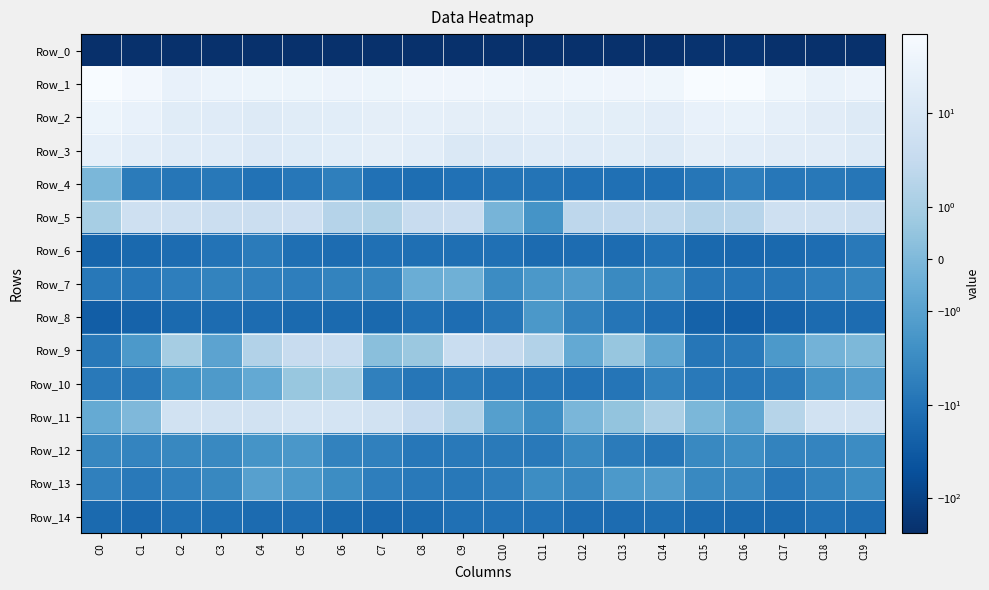

Reading left to right, extract all data points from this chart.

Row_0: C0=-236.3	C1=-214.9	C2=-224.2	C3=-220.8	C4=-216.7	C5=-217.6	C6=-220.1	C7=-218.6	C8=-217.5	C9=-218.9	C10=-218.8	C11=-220.1	C12=-221.7	C13=-222.9	C14=-219.8	C15=-197.6	C16=-192.2	C17=-215.0	C18=-223.8	C19=-218.6
Row_1: C0=70.0	C1=50.4	C2=29.4	C3=32.7	C4=36.8	C5=37.5	C6=34.5	C7=37.2	C8=41.8	C9=41.6	C10=40.8	C11=38.5	C12=40.2	C13=41.7	C14=43.4	C15=69.0	C16=69.6	C17=43.4	C18=30.1	C19=34.3
Row_2: C0=37.5	C1=29.2	C2=16.7	C3=16.0	C4=14.8	C5=17.4	C6=19.1	C7=21.8	C8=23.5	C9=21.3	C10=21.4	C11=23.3	C12=20.9	C13=20.7	C14=19.9	C15=29.4	C16=30.4	C17=24.2	C18=17.9	C19=14.5
Row_3: C0=23.7	C1=19.3	C2=16.1	C3=16.3	C4=13.4	C5=15.8	C6=19.1	C7=21.4	C8=19.7	C9=11.6	C10=13.1	C11=16.3	C12=16.6	C13=17.0	C14=14.0	C15=21.3	C16=19.4	C17=17.6	C18=17.7	C19=14.5
Row_4: C0=-0.1	C1=-6.5	C2=-8.6	C3=-7.6	C4=-10.2	C5=-7.9	C6=-5.6	C7=-11.0	C8=-12.5	C9=-11.0	C10=-9.4	C11=-9.5	C12=-11.0	C13=-11.3	C14=-11.5	C15=-8.6	C16=-5.8	C17=-8.0	C18=-7.6	C19=-8.6
Row_5: C0=1.0	C1=5.5	C2=5.7	C3=4.7	C4=4.6	C5=5.2	C6=1.7	C7=1.5	C8=3.9	C9=4.2	C10=-0.2	C11=-2.1	C12=2.4	C13=2.6	C14=2.5	C15=1.7	C16=1.9	C17=5.4	C18=5.3	C19=4.7
Row_6: C0=-18.7	C1=-15.8	C2=-13.5	C3=-9.5	C4=-6.5	C5=-11.9	C6=-14.0	C7=-11.2	C8=-12.0	C9=-11.6	C10=-11.2	C11=-14.3	C12=-13.6	C13=-13.8	C14=-10.3	C15=-15.6	C16=-17.1	C17=-16.0	C18=-12.9	C19=-7.3
Row_7: C0=-7.6	C1=-8.1	C2=-5.6	C3=-4.6	C4=-5.3	C5=-5.8	C6=-4.6	C7=-4.1	C8=-0.5	C9=-0.4	C10=-3.1	C11=-1.7	C12=-1.4	C13=-3.4	C14=-3.3	C15=-8.5	C16=-9.1	C17=-8.6	C18=-5.8	C19=-4.2
Row_8: C0=-26.6	C1=-21.1	C2=-14.9	C3=-13.9	C4=-13.6	C5=-14.7	C6=-15.1	C7=-15.6	C8=-11.3	C9=-12.8	C10=-8.6	C11=-1.6	C12=-4.8	C13=-8.9	C14=-12.8	C15=-22.5	C16=-25.0	C17=-20.2	C18=-14.4	C19=-13.5
Row_9: C0=-7.8	C1=-1.6	C2=1.0	C3=-0.9	C4=1.6	C5=3.8	C6=4.1	C7=0.2	C8=0.7	C9=4.1	C10=3.2	C11=1.6	C12=-0.7	C13=0.5	C14=-0.8	C15=-8.6	C16=-7.5	C17=-1.5	C18=-0.3	C19=-0.1
Row_10: C0=-7.3	C1=-7.3	C2=-2.2	C3=-1.5	C4=-0.7	C5=0.6	C6=0.8	C7=-5.3	C8=-8.3	C9=-7.0	C10=-8.4	C11=-8.4	C12=-9.9	C13=-9.0	C14=-4.8	C15=-7.1	C16=-8.0	C17=-6.8	C18=-2.0	C19=-1.2
Row_11: C0=-0.7	C1=-0.0	C2=6.8	C3=6.7	C4=7.0	C5=8.3	C6=7.9	C7=6.8	C8=3.3	C9=1.5	C10=-1.1	C11=-2.8	C12=-0.1	C13=0.5	C14=1.2	C15=-0.1	C16=-0.8	C17=1.8	C18=6.9	C19=6.4
Row_12: C0=-4.0	C1=-4.4	C2=-3.8	C3=-3.5	C4=-2.1	C5=-1.7	C6=-4.8	C7=-5.2	C8=-7.9	C9=-7.3	C10=-7.0	C11=-7.3	C12=-3.5	C13=-6.8	C14=-8.6	C15=-3.5	C16=-2.8	C17=-4.6	C18=-4.2	C19=-3.1
Row_13: C0=-5.1	C1=-7.3	C2=-5.3	C3=-3.7	C4=-1.1	C5=-1.6	C6=-3.0	C7=-5.8	C8=-7.2	C9=-7.7	C10=-6.1	C11=-2.9	C12=-3.8	C13=-1.6	C14=-1.3	C15=-3.6	C16=-3.9	C17=-7.9	C18=-4.6	C19=-3.0
Row_14: C0=-15.1	C1=-16.4	C2=-11.7	C3=-12.5	C4=-14.0	C5=-13.0	C6=-15.4	C7=-17.5	C8=-14.7	C9=-11.0	C10=-10.9	C11=-10.6	C12=-13.8	C13=-13.9	C14=-12.1	C15=-15.2	C16=-16.1	C17=-15.6	C18=-11.3	C19=-13.6